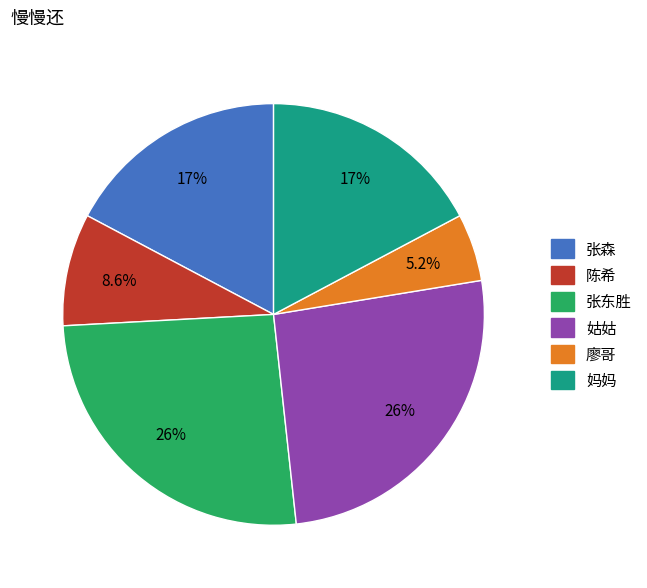

Count the number of slices in the pie.

6